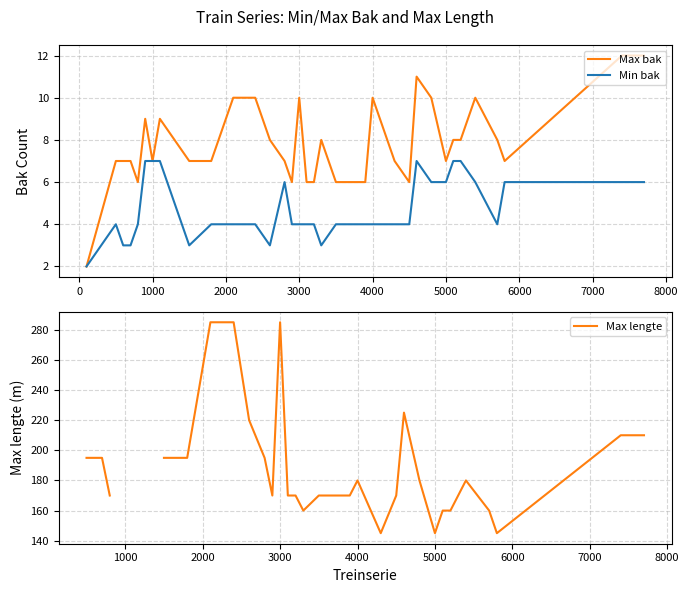

The value of Max bak at 4000 is 3. True or false?

False